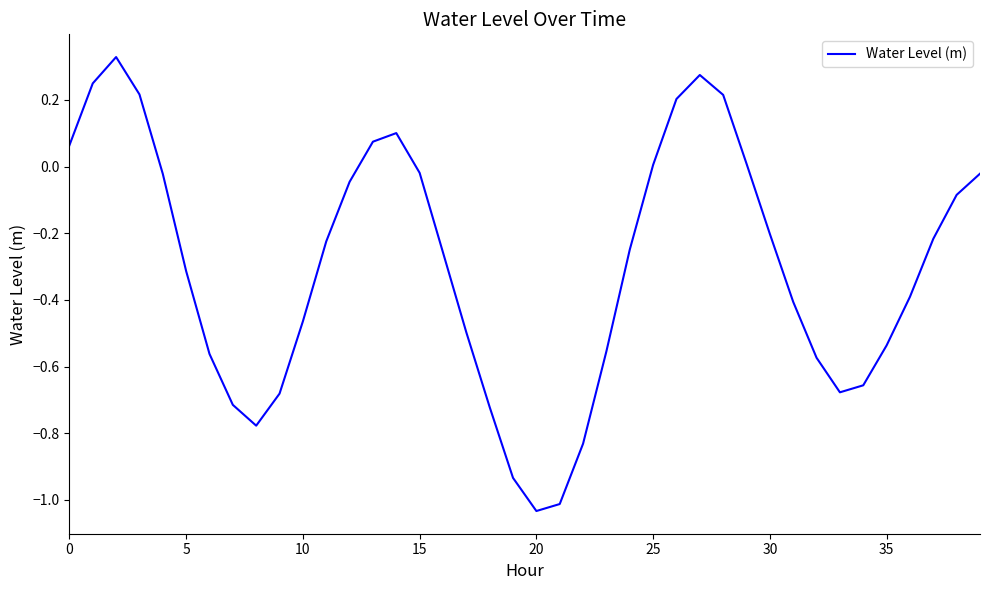

Does the chart have visible grid lines?

No